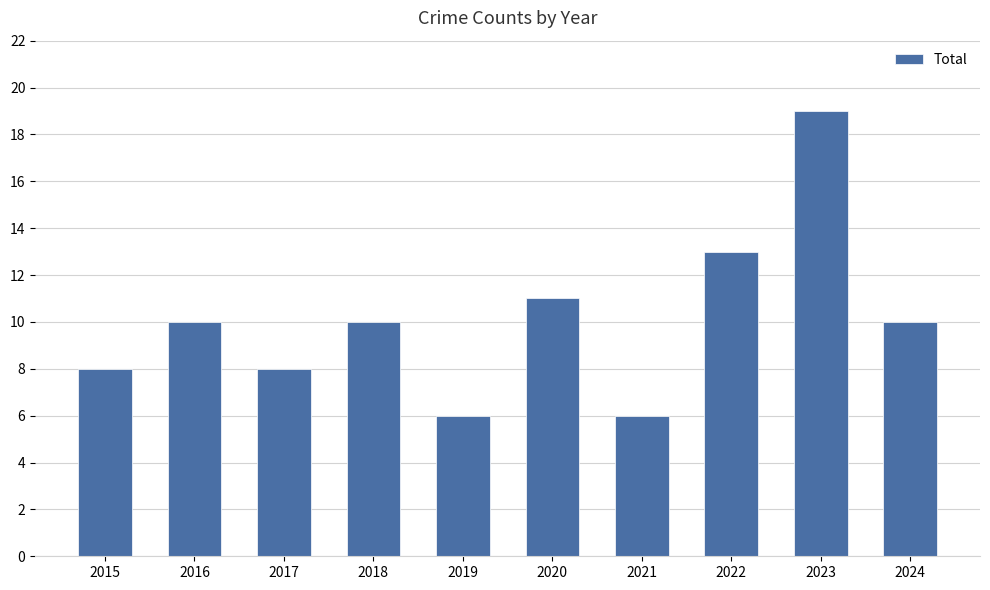

What is the greatest value displayed?

19